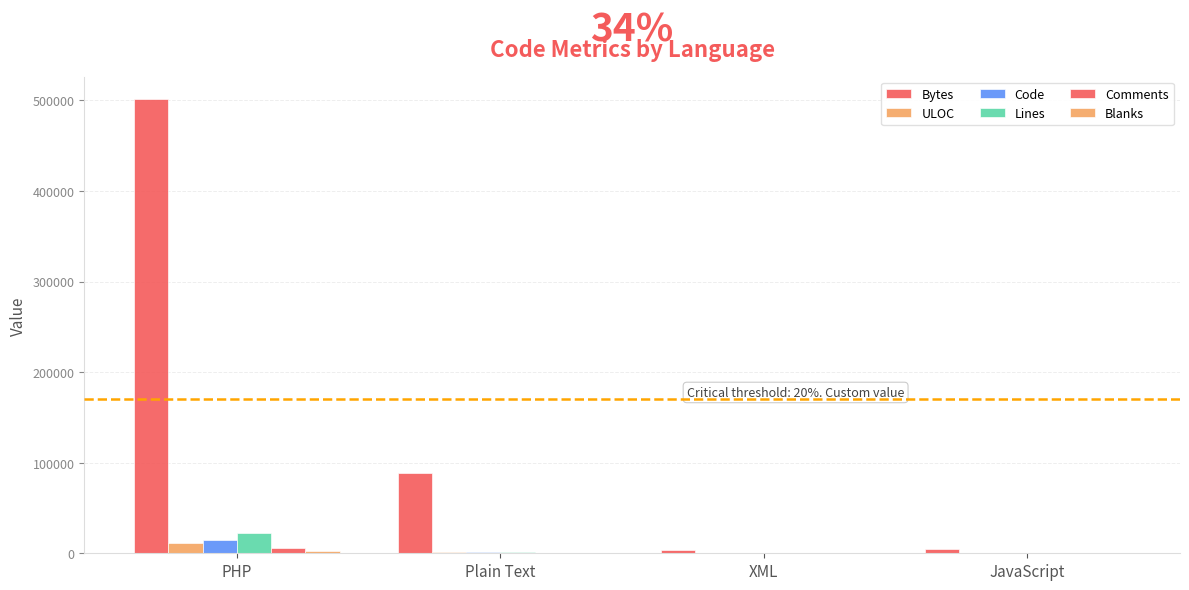

How many groups of bars are there?

4